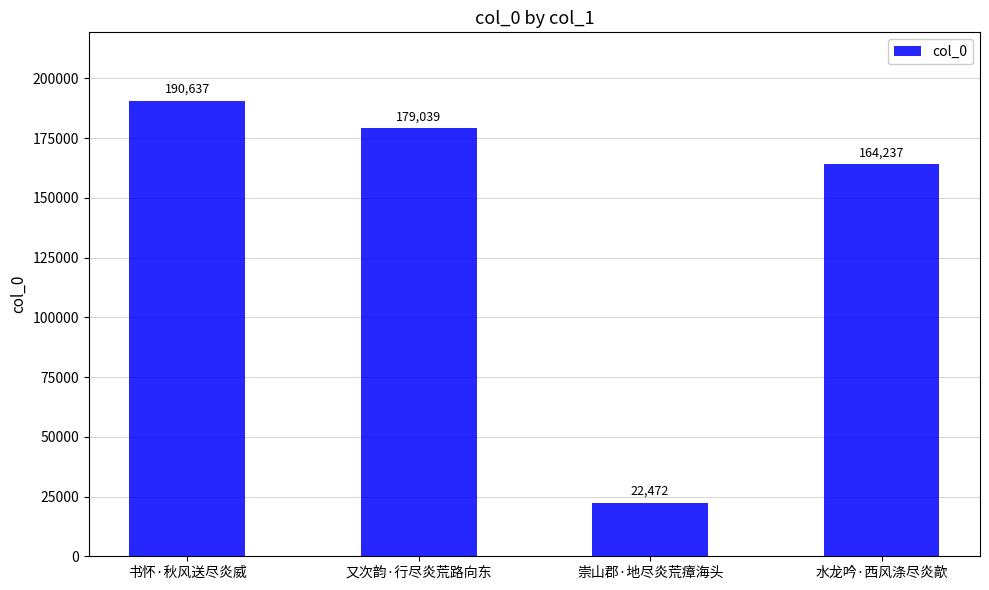

What is the sum of all values?

556385